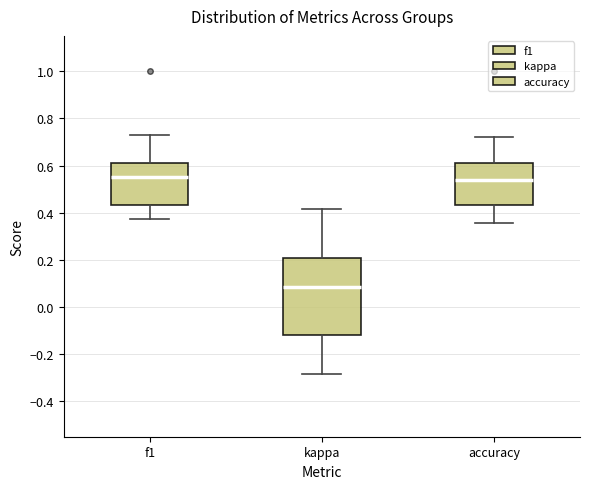

Where does the lower whisker of the box for accuracy end on the y-axis? The values are not printed on the chart, so give them approximately, as read against the axis.

0.36